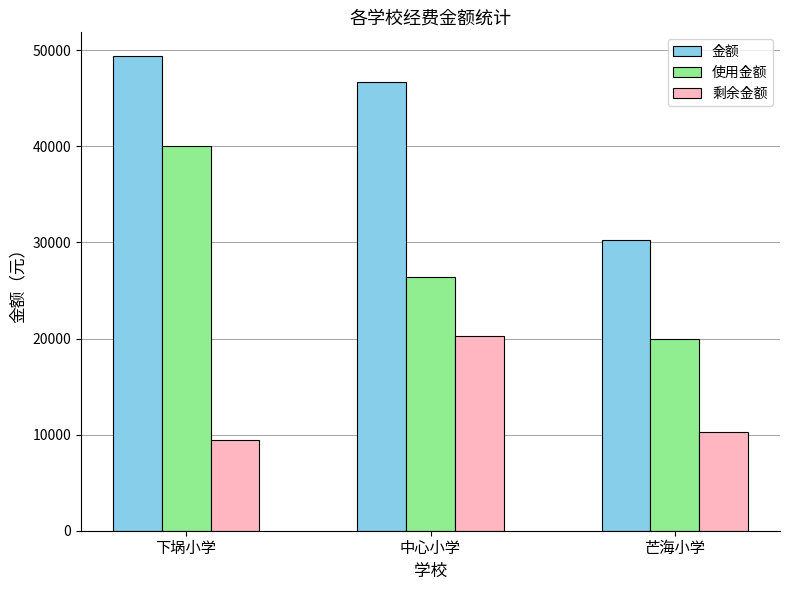

What is the maximum value shown in the chart?

49400